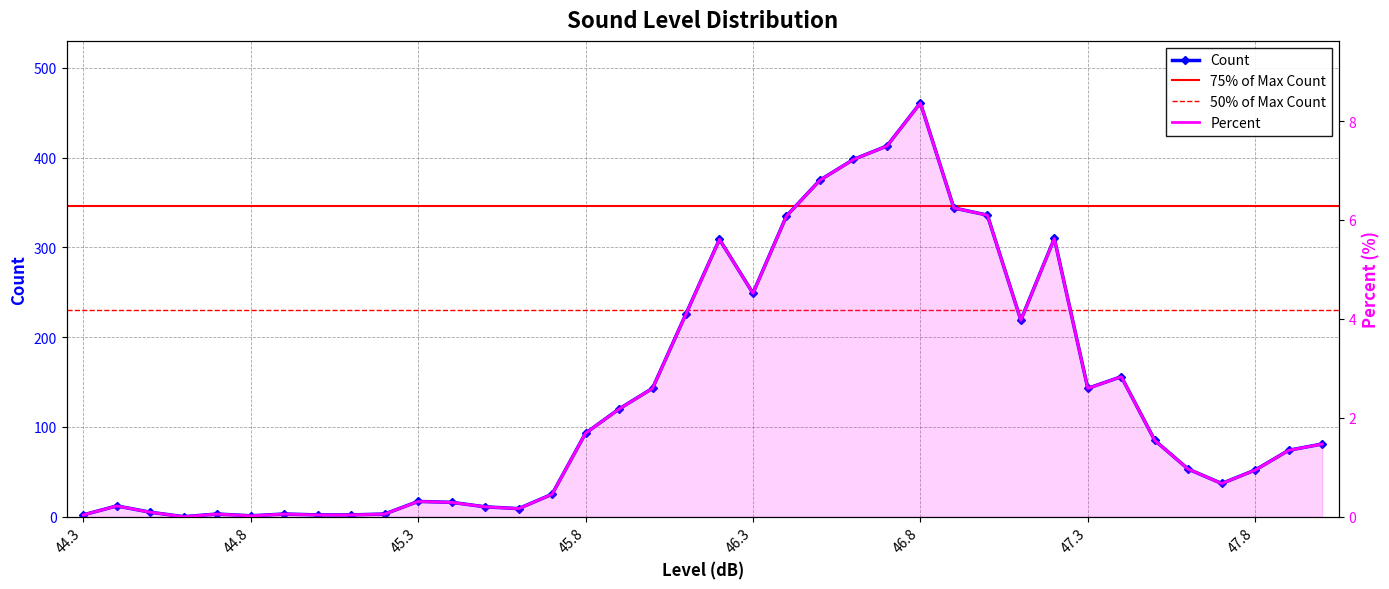

At how many categories does at least one series exceed 187?

12